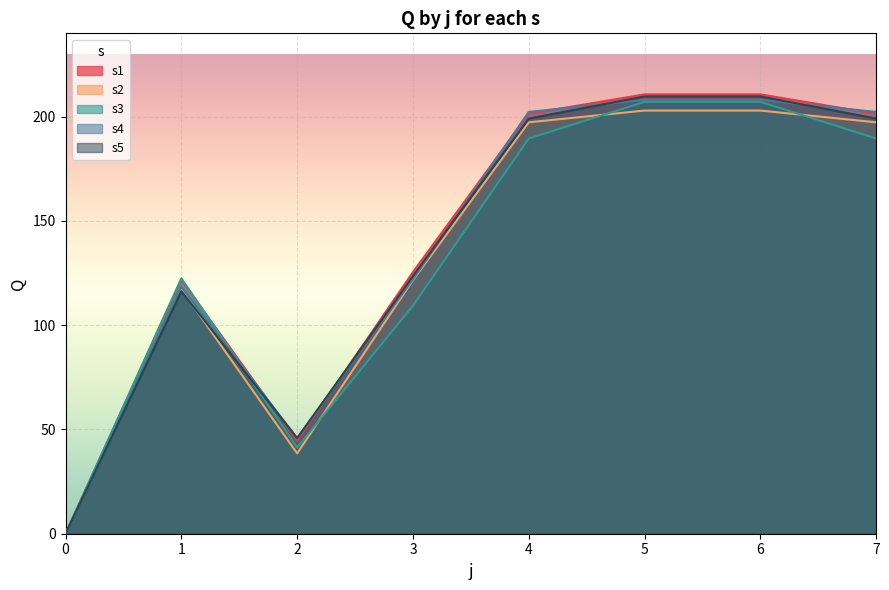

What is the maximum value for s3?

207.1